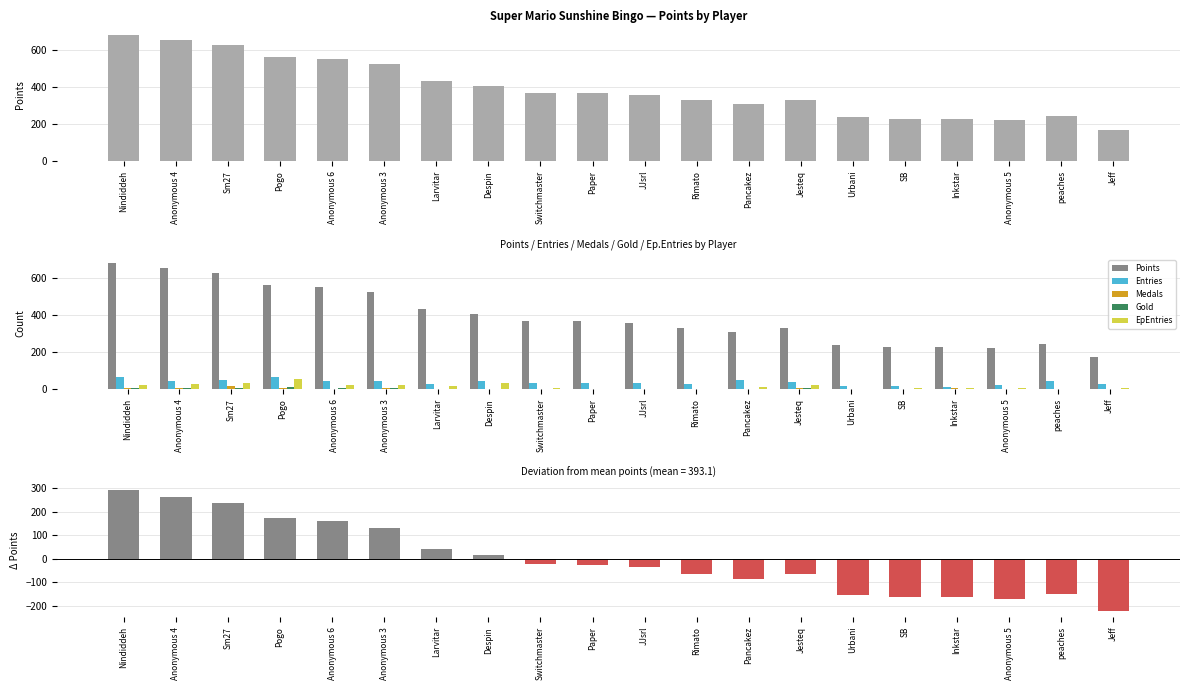

List the series in order of their peak value, lowest first.

Gold, Medals, EpEntries, Entries, Points − Mean, Points